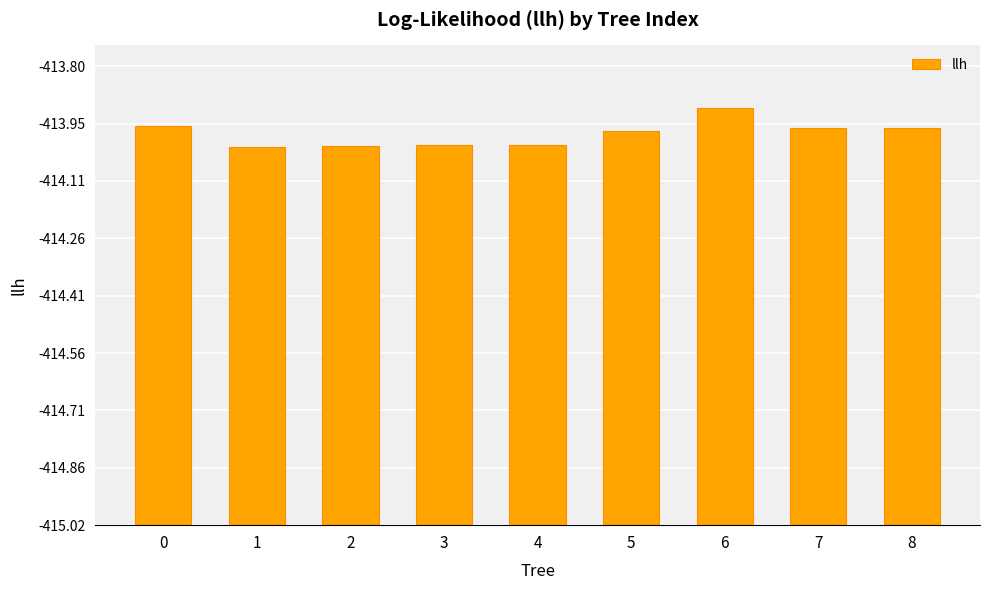

What is the sum of the values at 3 and 1?

2.0